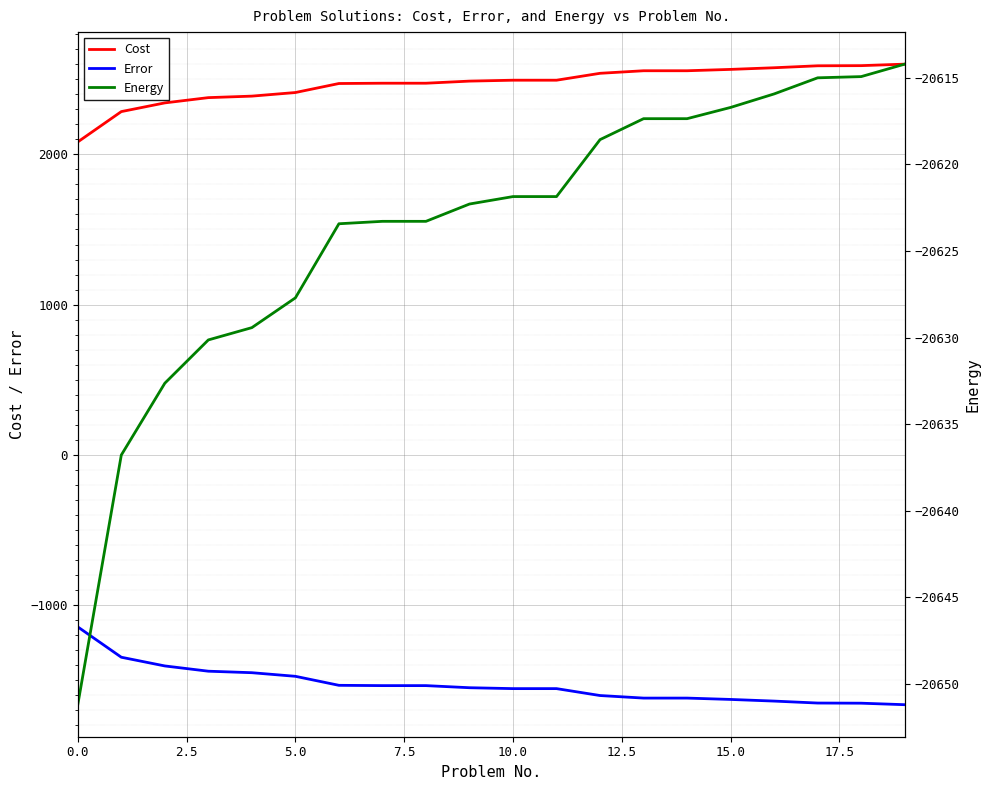

How many data points does each series have?

20